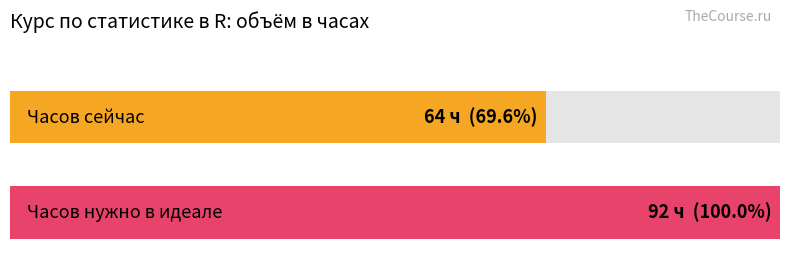

The chart shows a value of 10 at GLMM для бинарных данных. True or false?

False